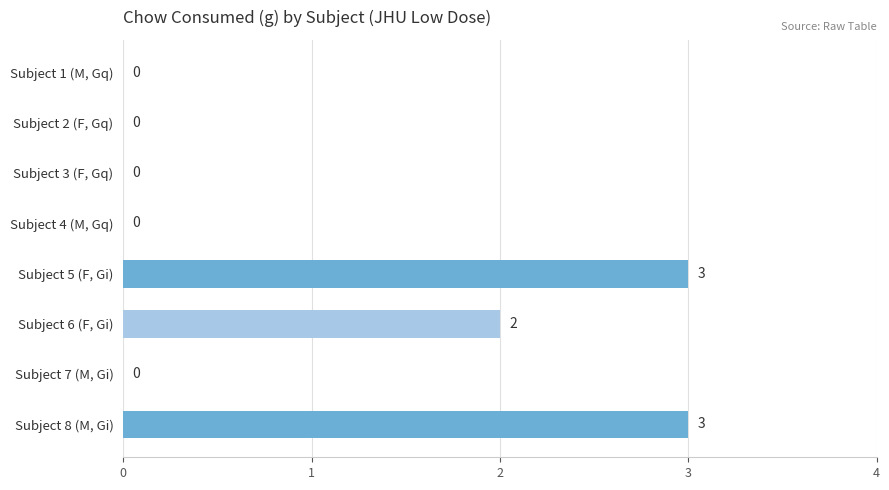

The chart shows a value of -1 at Subject 1 (M, Gq). True or false?

False